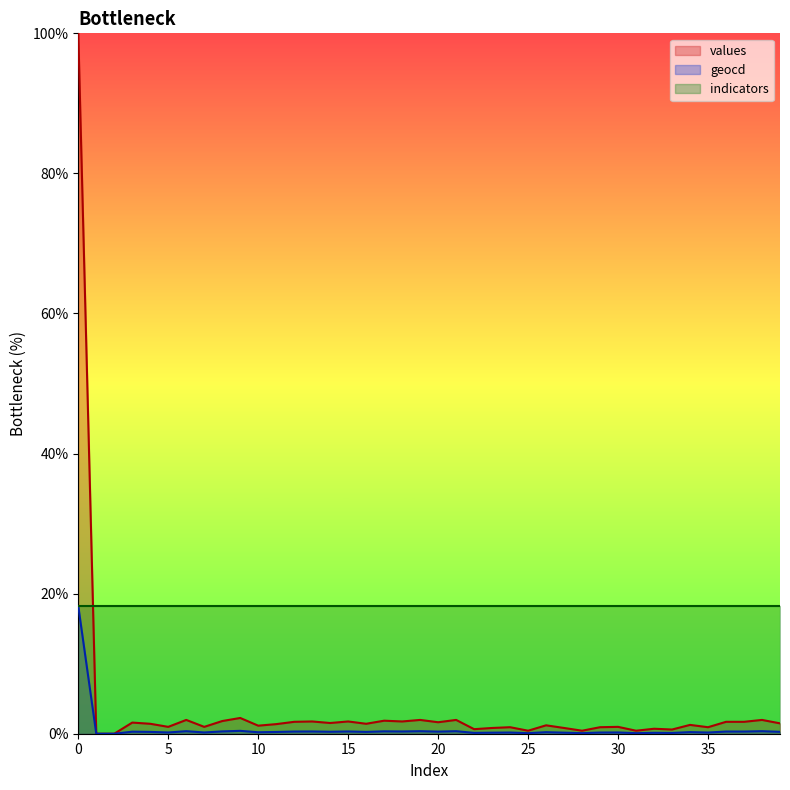

Where is the first local maximum for values?

3